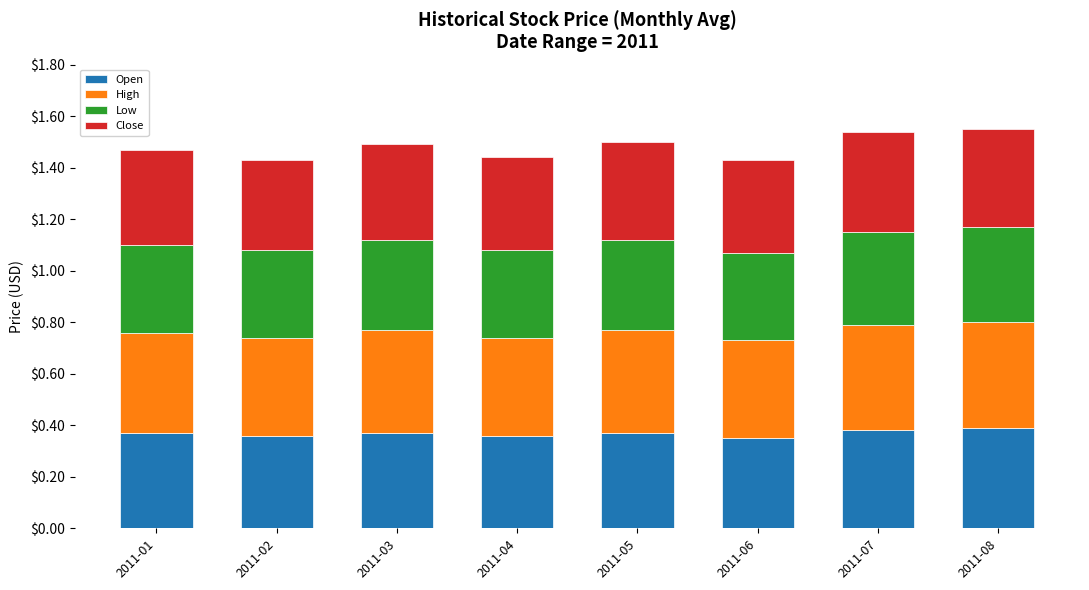

Is it true that Open equals 0.2 at 2011-07?

False